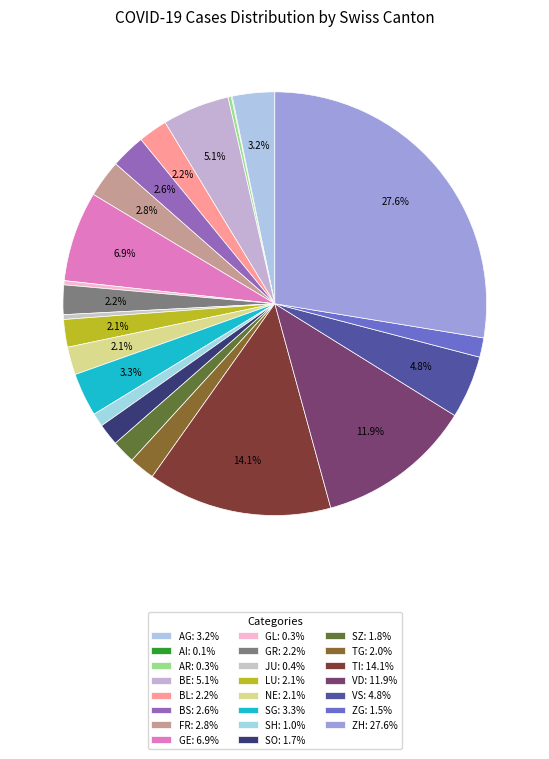

How many slices are in this pie chart?

23